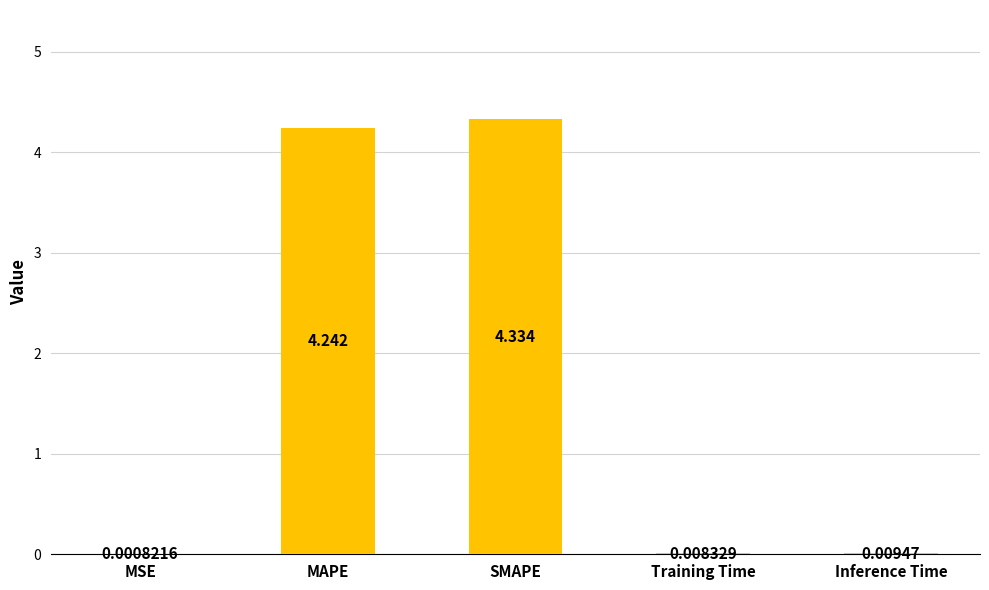

Between MAPE and SMAPE, which is larger?

SMAPE